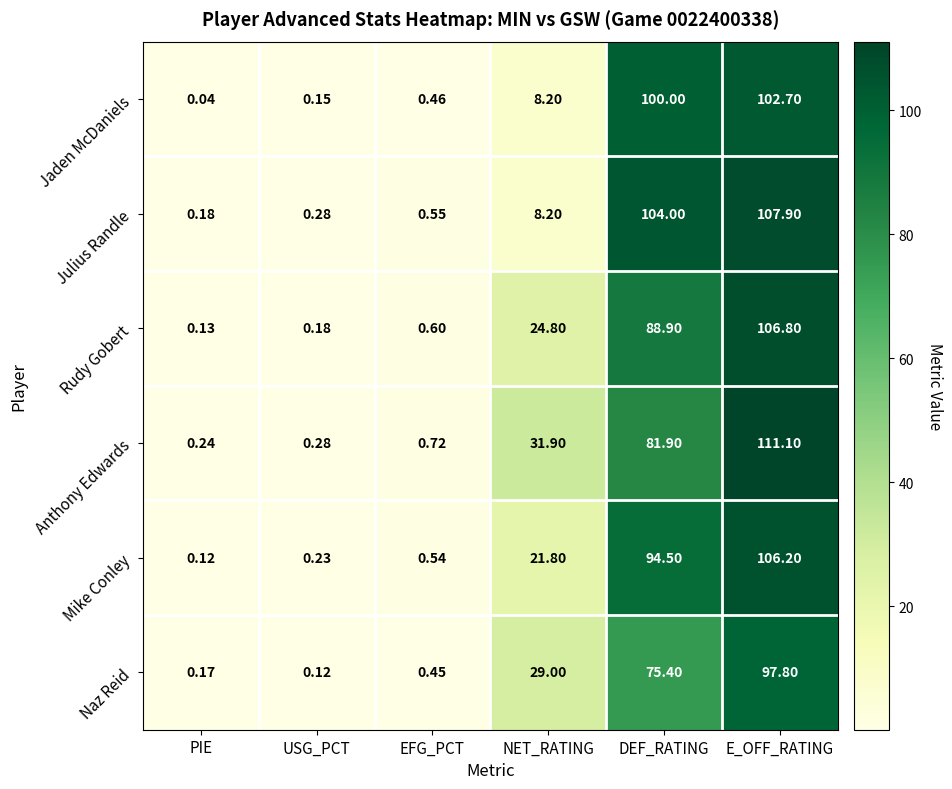

At which category does the chart reach its minimum across all series?

PIE